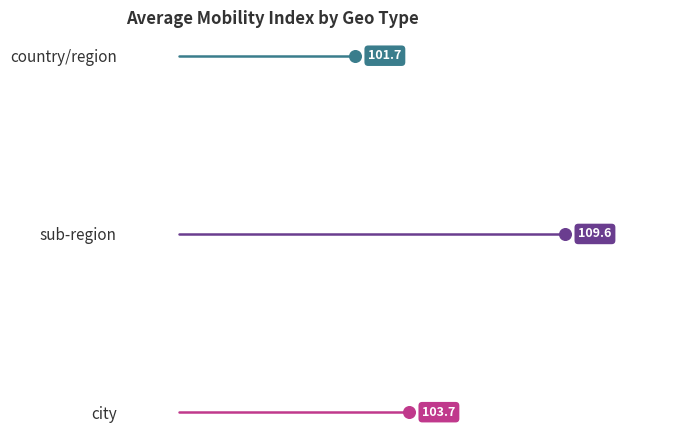

Which series has the widest spread of Y values?

country/region